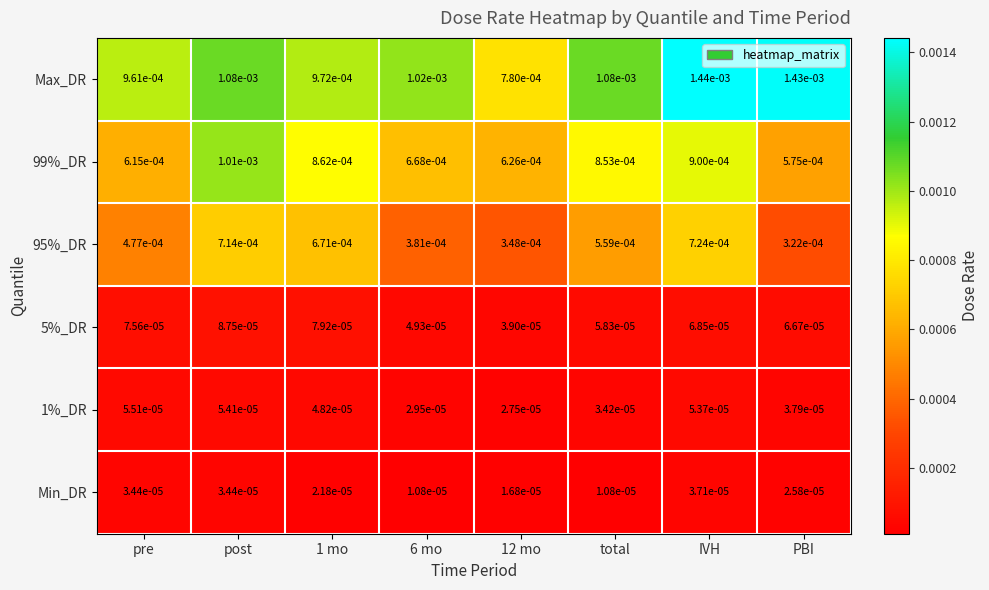

Which category has the lowest value in the 95%_DR series?

PBI